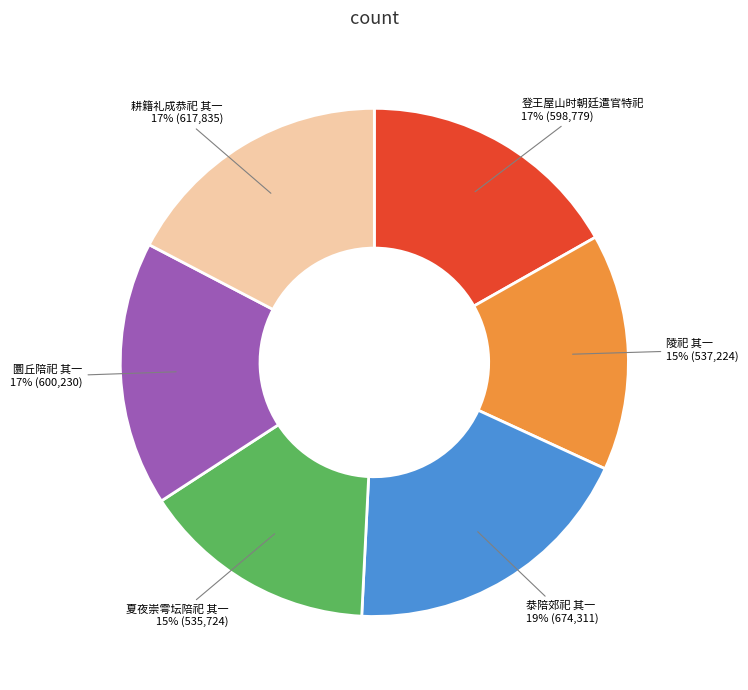

To the nearest percent, what is the difference between the largest and smallest slice percentages?

4%